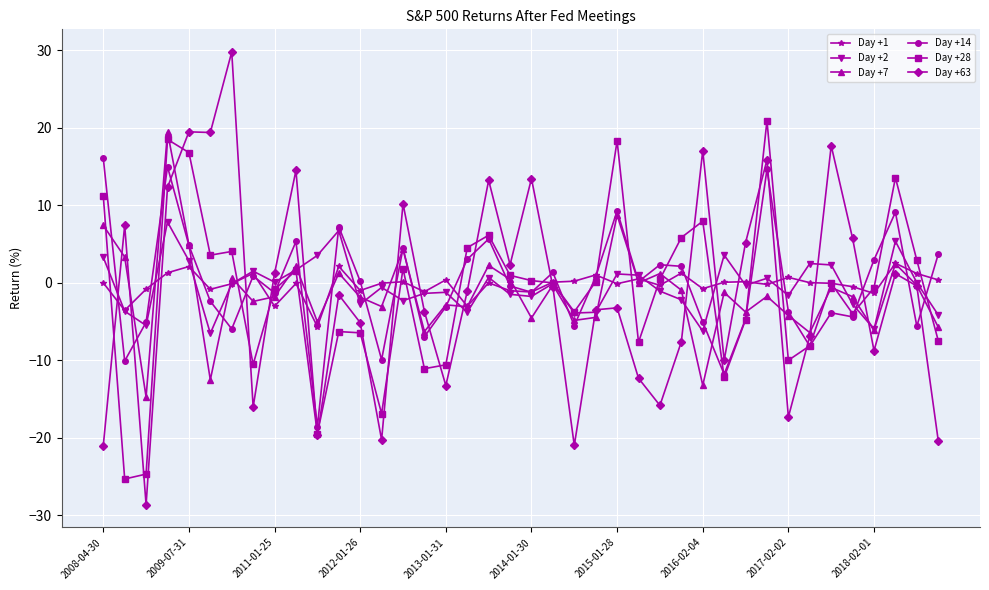

Which series has the largest range (max minus min)?

Day +63